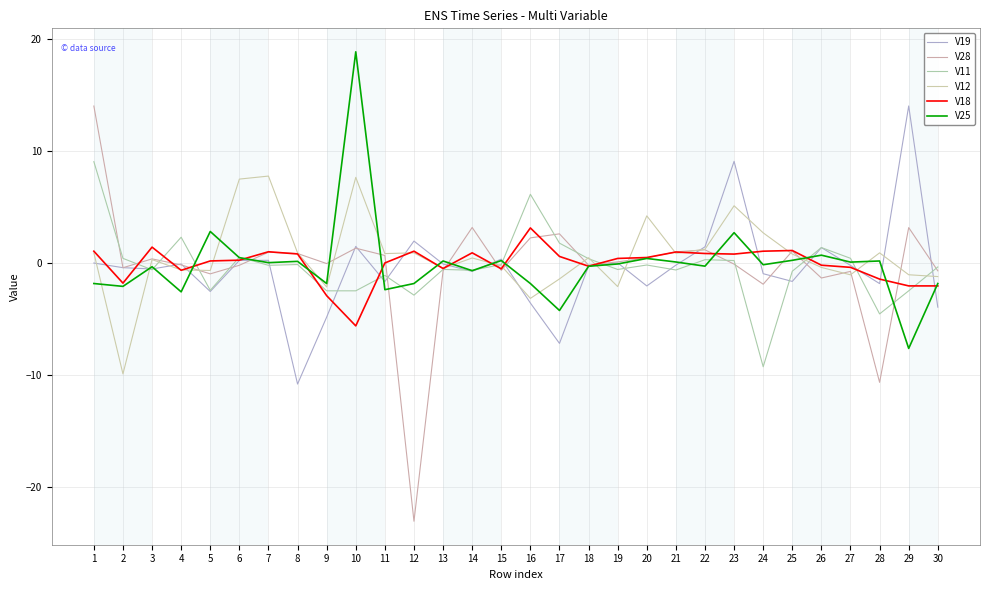

After their last crossing, which series has the higher values: V18 or V19?

V18